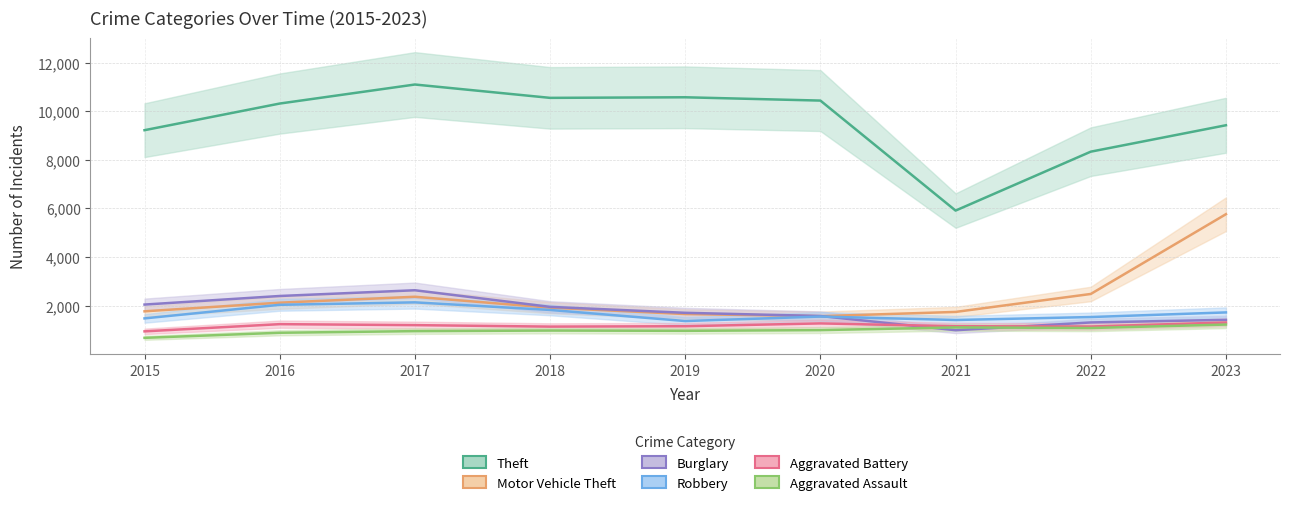

Reading left to right, what are all the values shown in this chart?

Theft: 9219	10315	11098	10549	10573	10437	5911	8335	9422
Motor Vehicle Theft: 1766	2122	2365	1915	1654	1567	1741	2480	5762
Burglary: 2044	2397	2633	1949	1705	1573	989	1308	1416
Robbery: 1475	2034	2135	1823	1366	1551	1409	1531	1721
Aggravated Battery: 942	1238	1198	1137	1153	1269	1153	1141	1306
Aggravated Assault: 675	884	951	975	964	993	1104	1079	1222